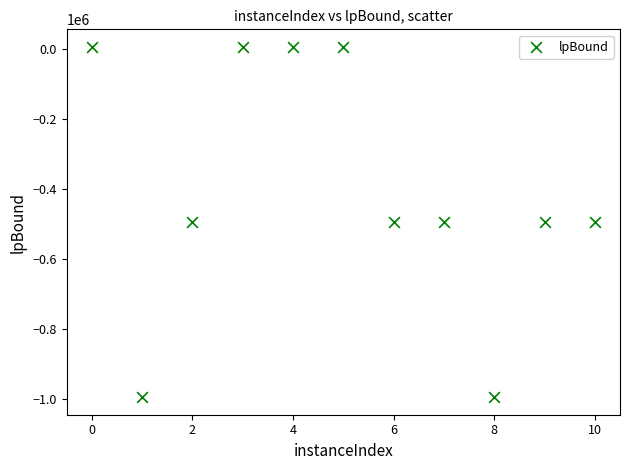

What is the average X value?

5.0